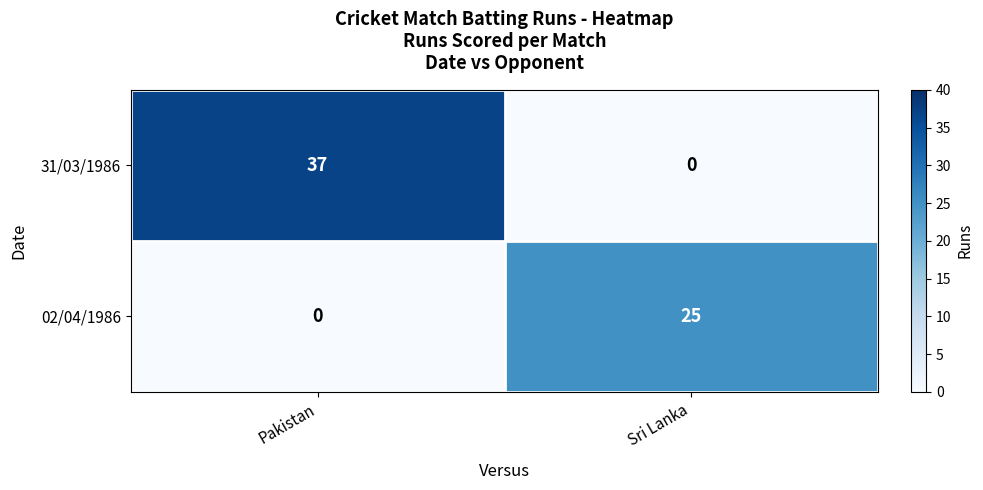

Rank the series by their average value, from lowest to highest.

02/04/1986, 31/03/1986